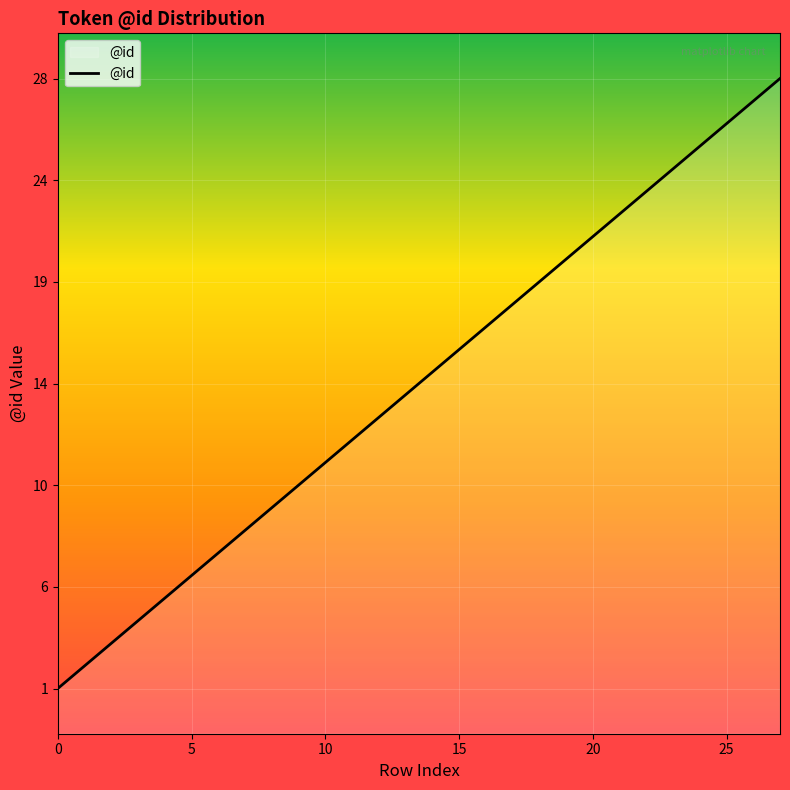

Does the chart display data point markers on the line(s)?

No